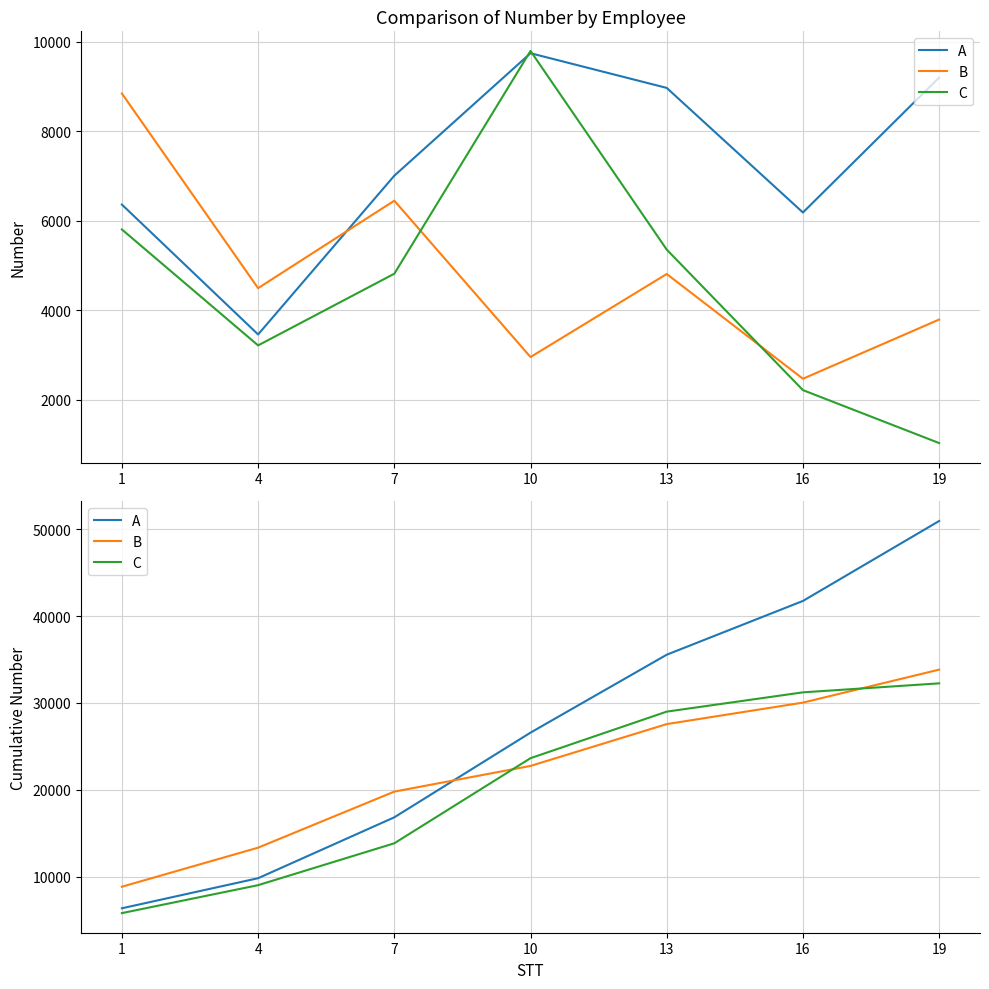

True or false: C has a value of 11389 at 10.

False